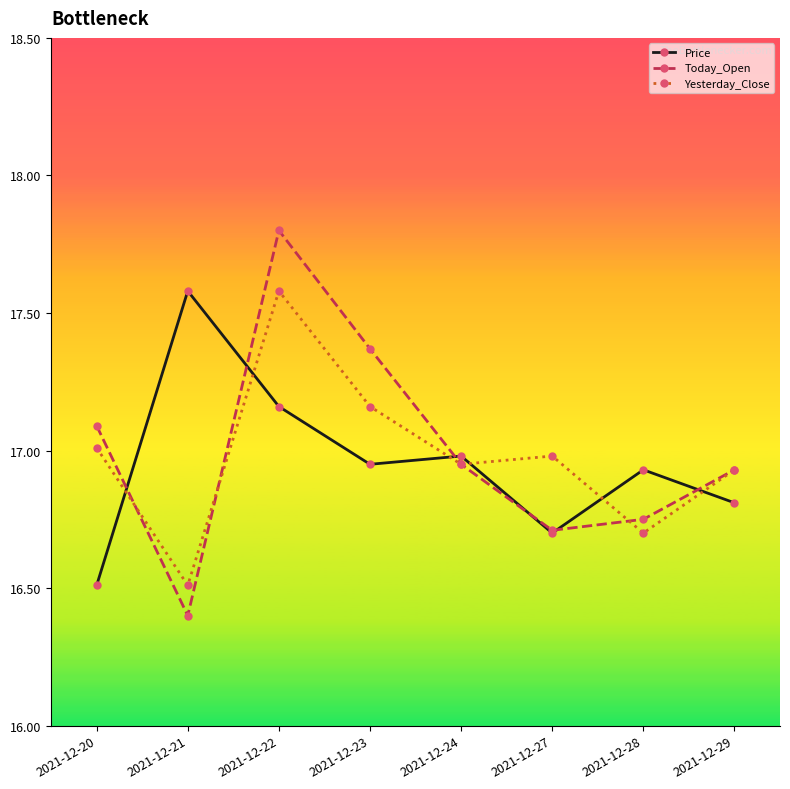

Where is the first local minimum for Yesterday_Close?

2021-12-21